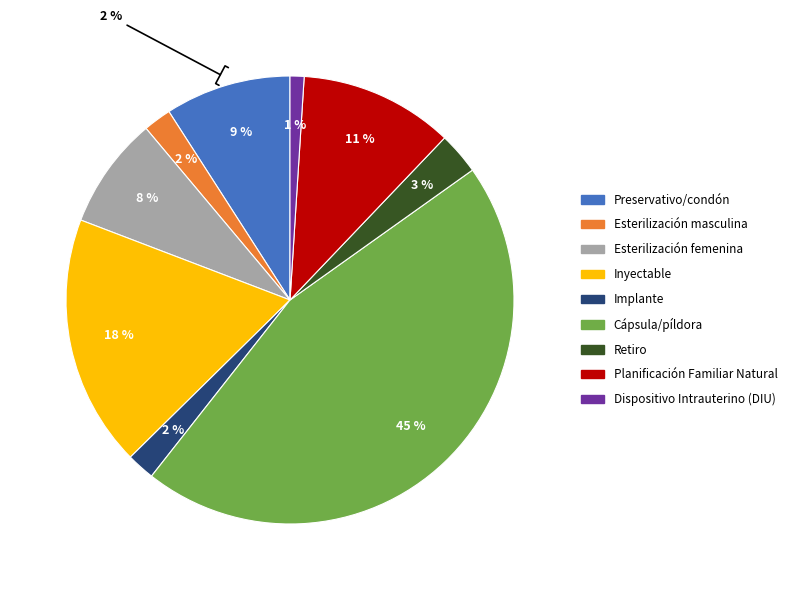

What portion of the pie excludes Retiro?

97.0%